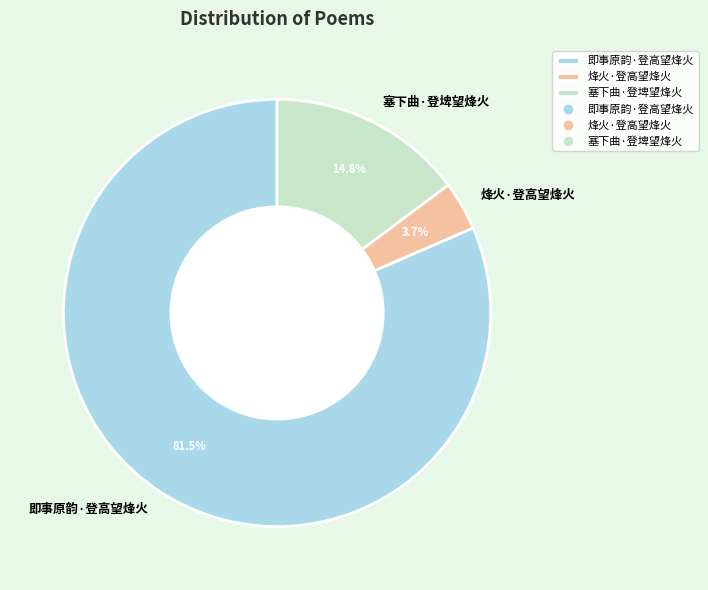

Which category has the smallest portion of the pie?

烽火·登高望烽火